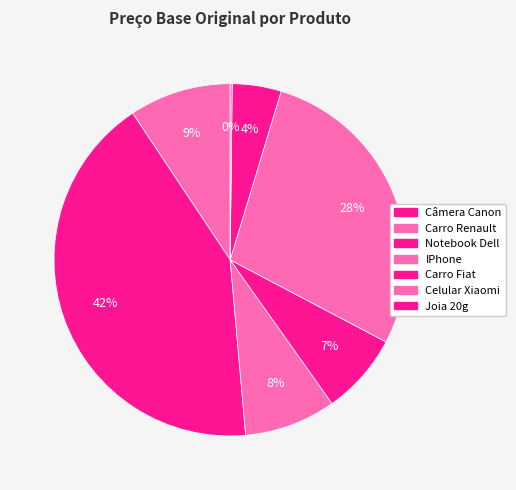

Rank the categories by value from lowest to highest.

Joia 20g, Celular Xiaomi, IPhone, Notebook Dell, Câmera Canon, Carro Fiat, Carro Renault